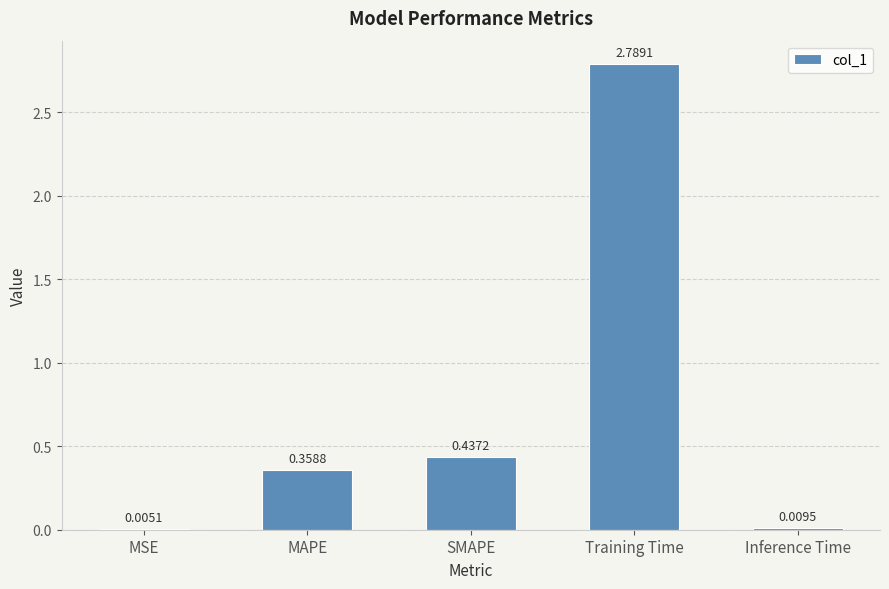

Which label corresponds to the largest value in the chart?

Training Time